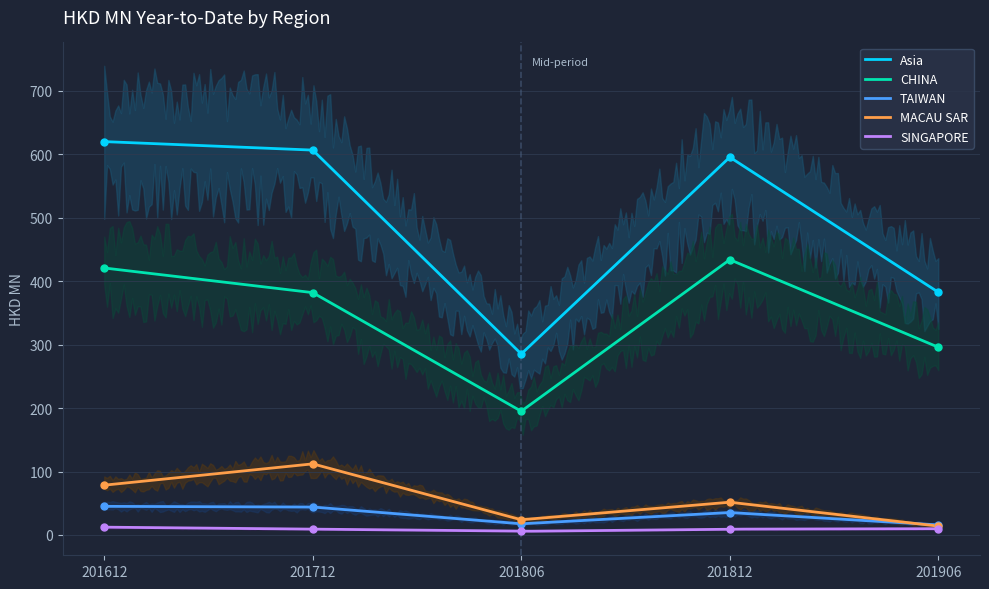

Where does the MACAU SAR series first go above 51?

201612